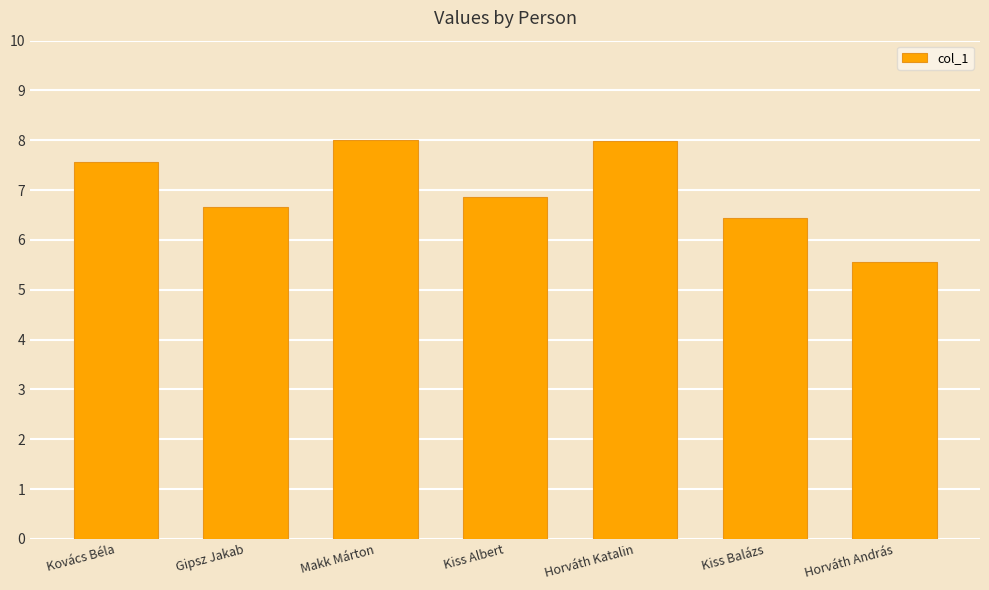

Which label corresponds to the smallest value in the chart?

Horváth András